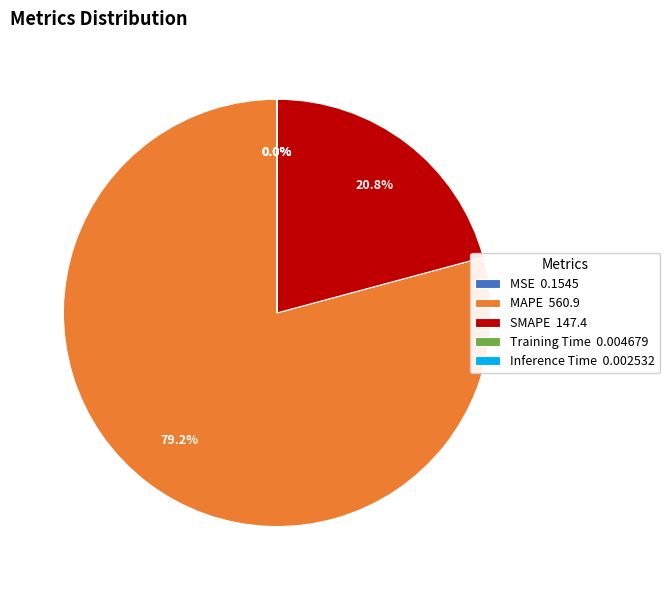

To the nearest percent, what is the average slice percentage?

20%